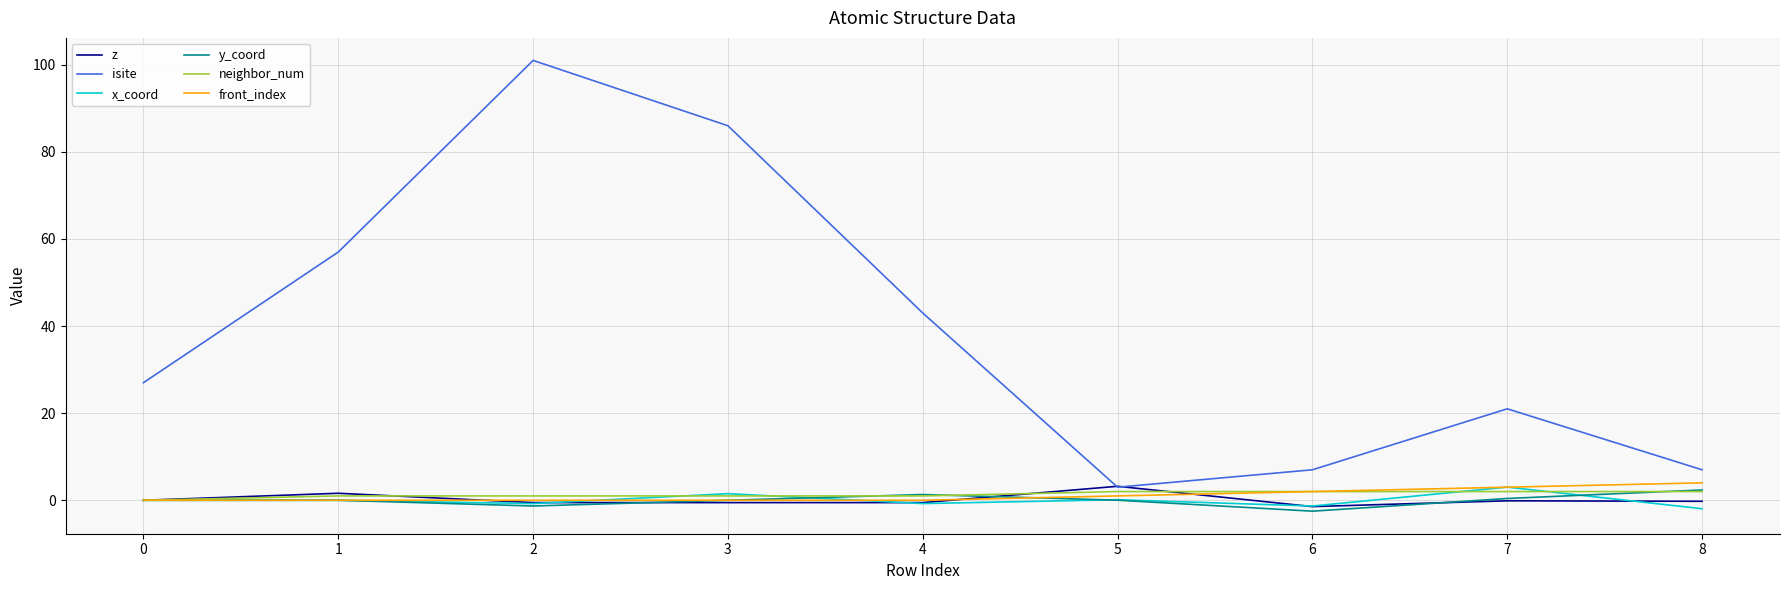

Which series has the largest total across all categories?

isite